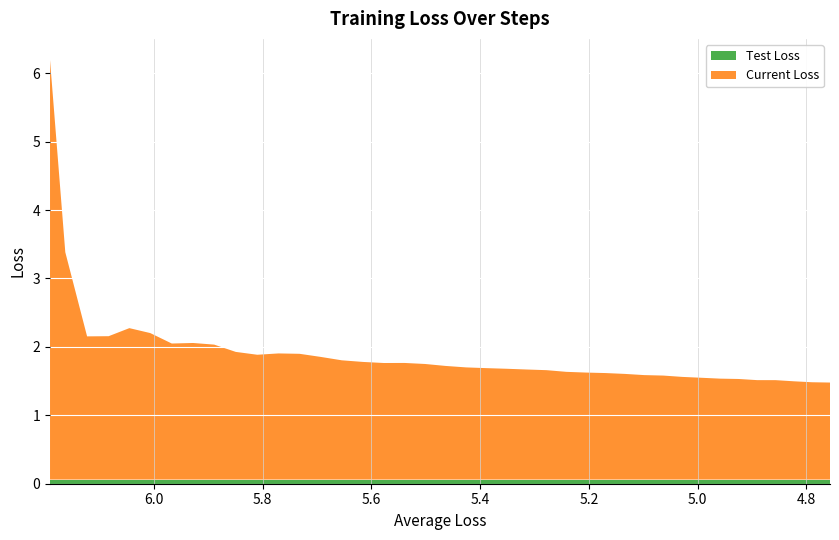

What is the sum of all Test Loss values?

2.4